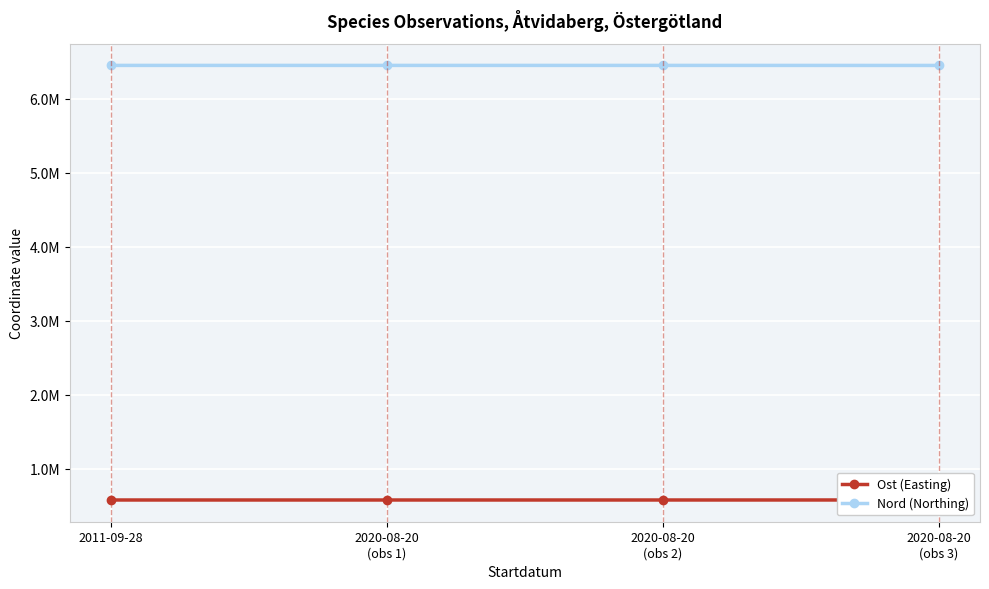

Where is Ost (Easting) nearest to the value 575767?

2020-08-20
(obs 2)